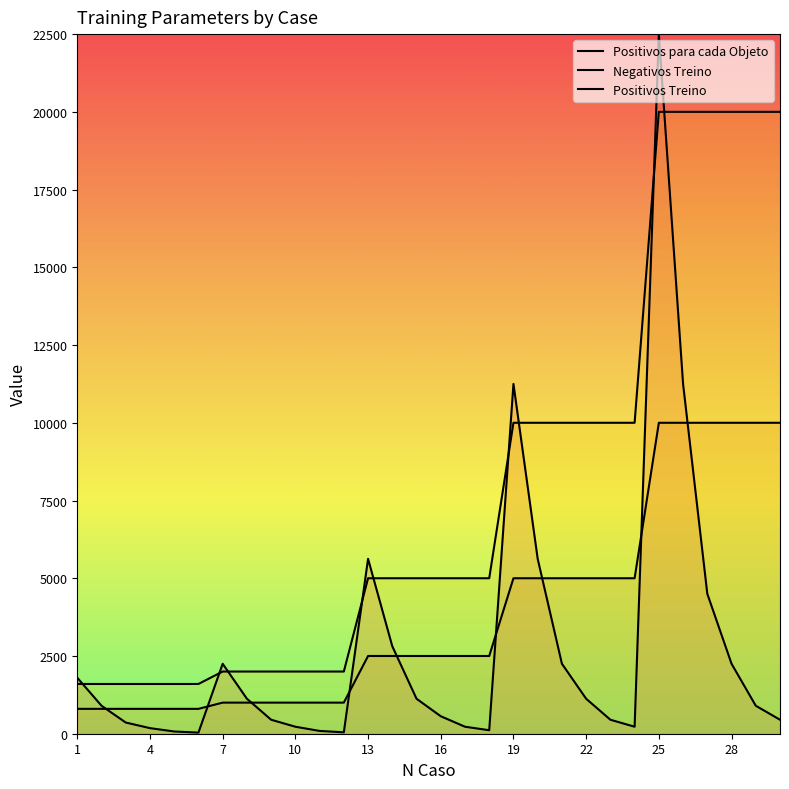

What is the difference between the Positivos para cada Objeto values at 16 and 21?

1089.0